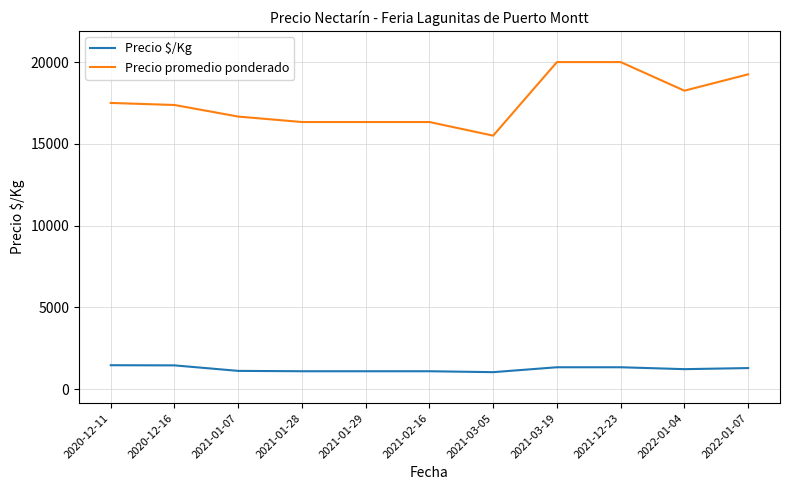

What are all the series names shown in the legend?

Precio $/Kg, Precio promedio ponderado